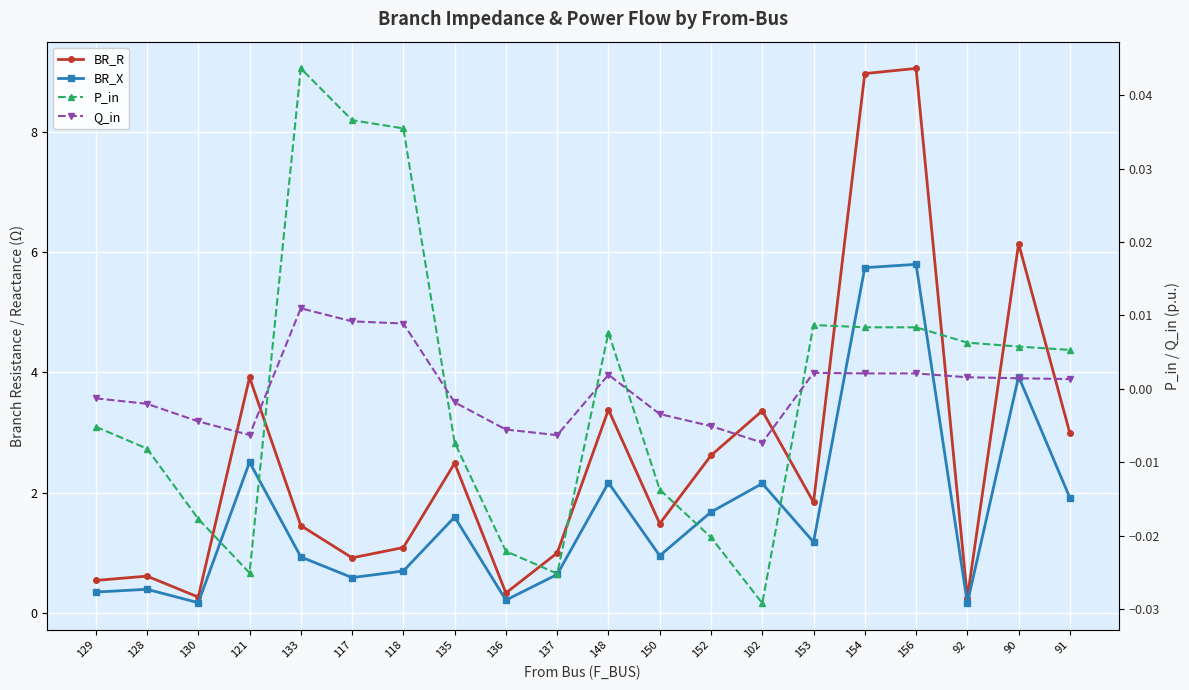

What are all the series names shown in the legend?

BR_R, BR_X, P_in, Q_in